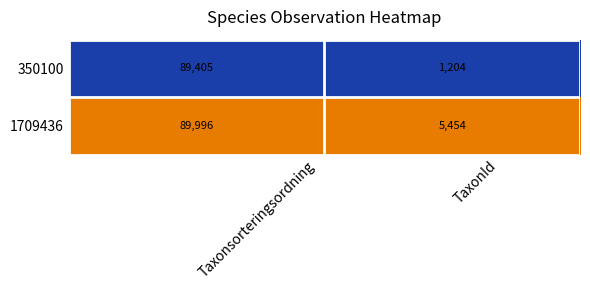

What is the approximate value of 1709436 at Taxonsorteringsordning, to the nearest 10?

90000